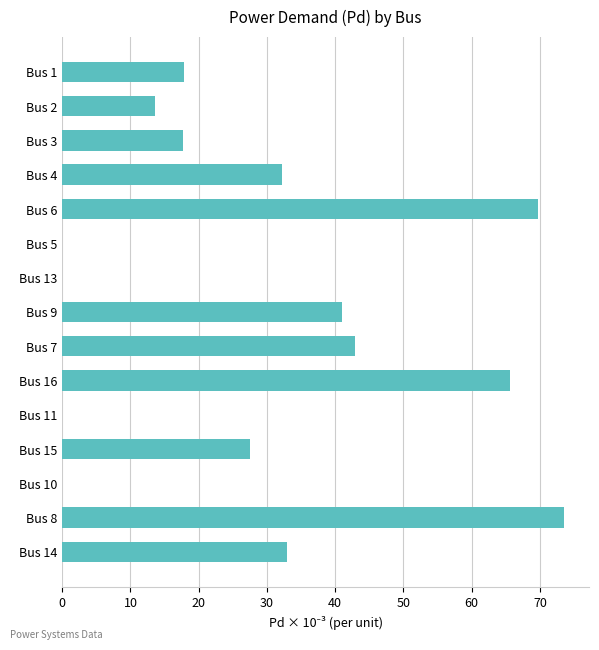

Are the bars horizontal?

Yes